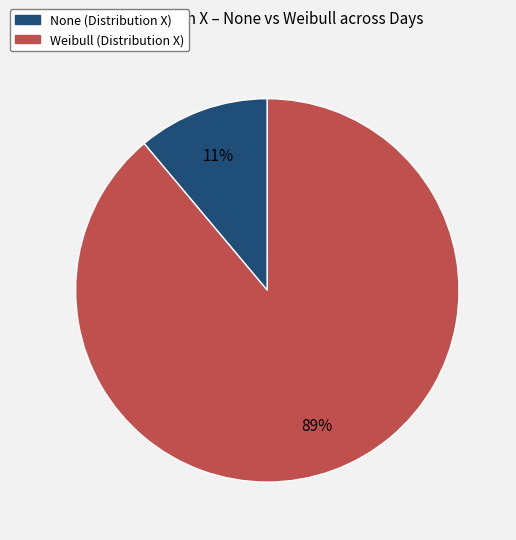

Rank the categories by value from lowest to highest.

None, Weibull